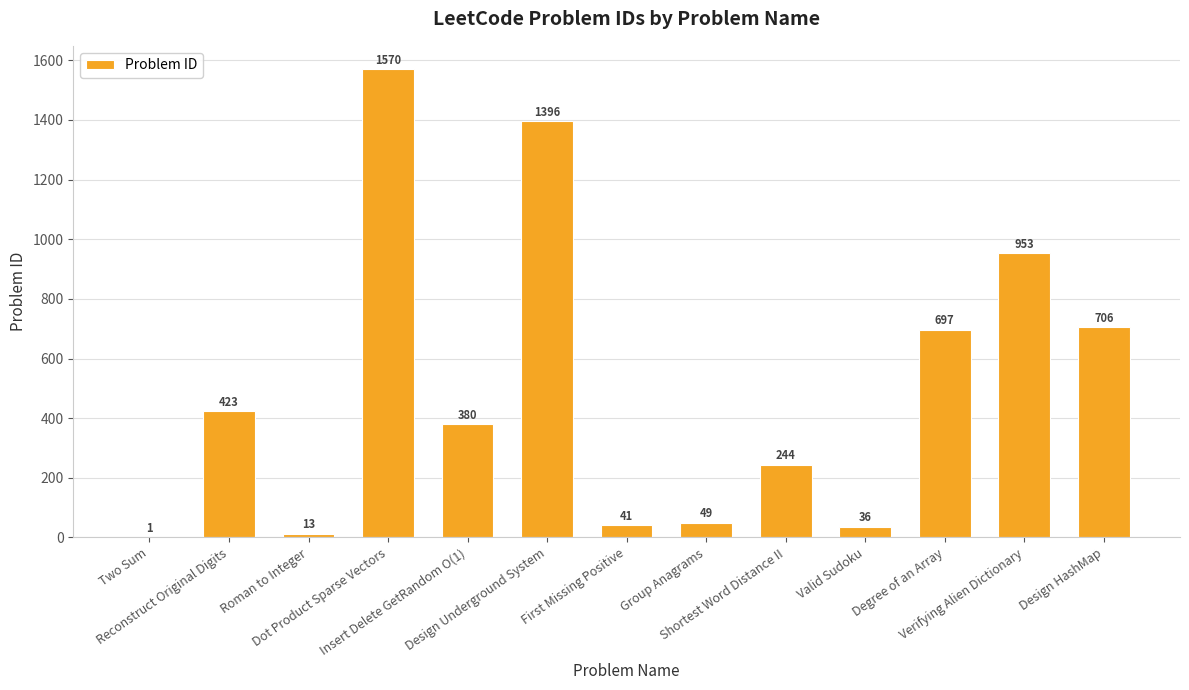

The chart shows a value of 697 at Degree of an Array. True or false?

True